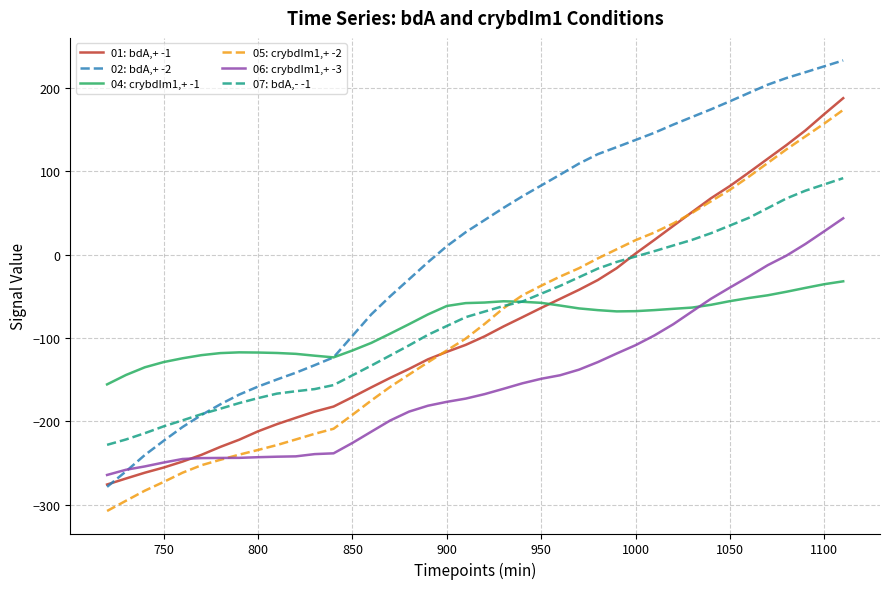

What is the maximum value for 02: bdA,+ -2?

233.0